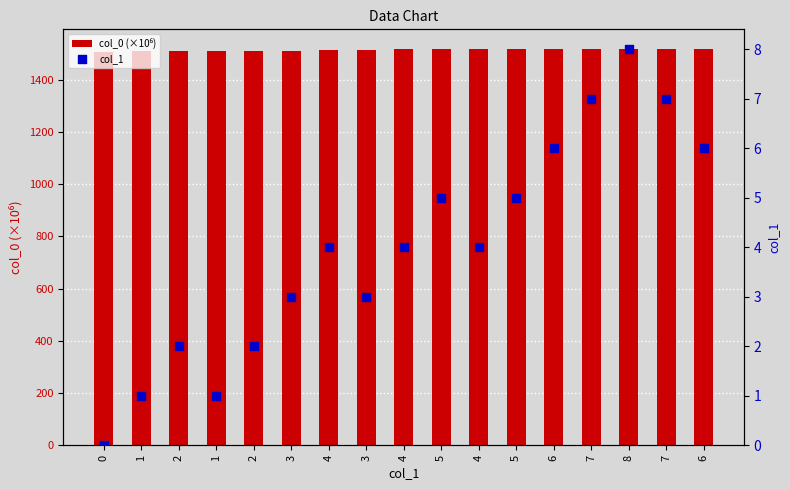

At which category is the sum across all series the highest?

8